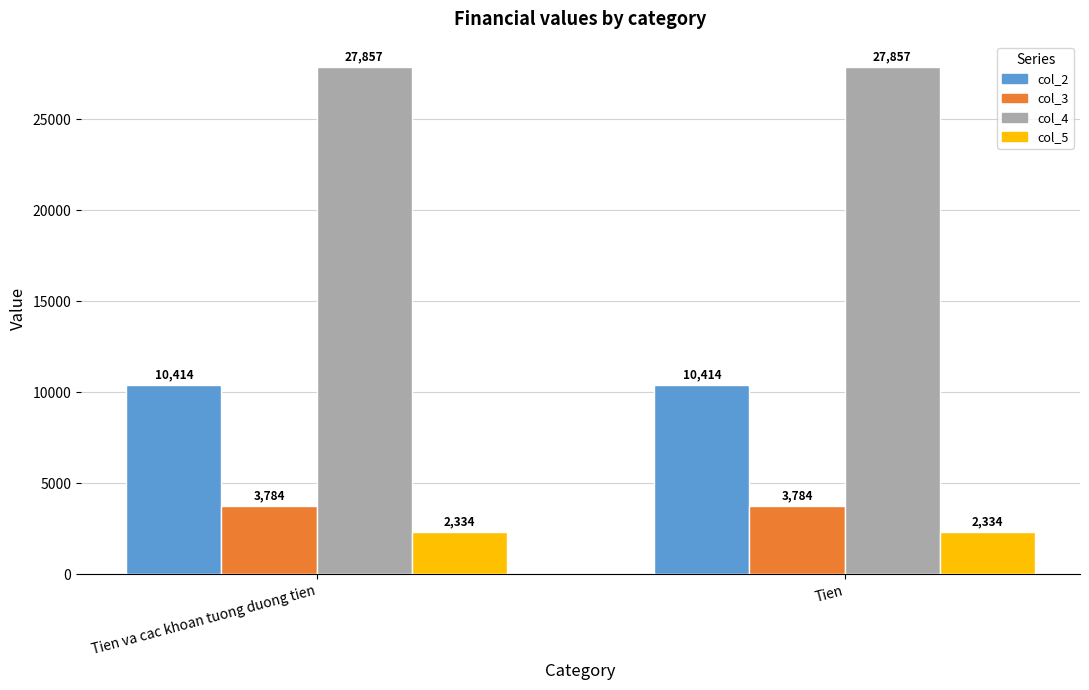

Which series has the largest total across all categories?

col_4